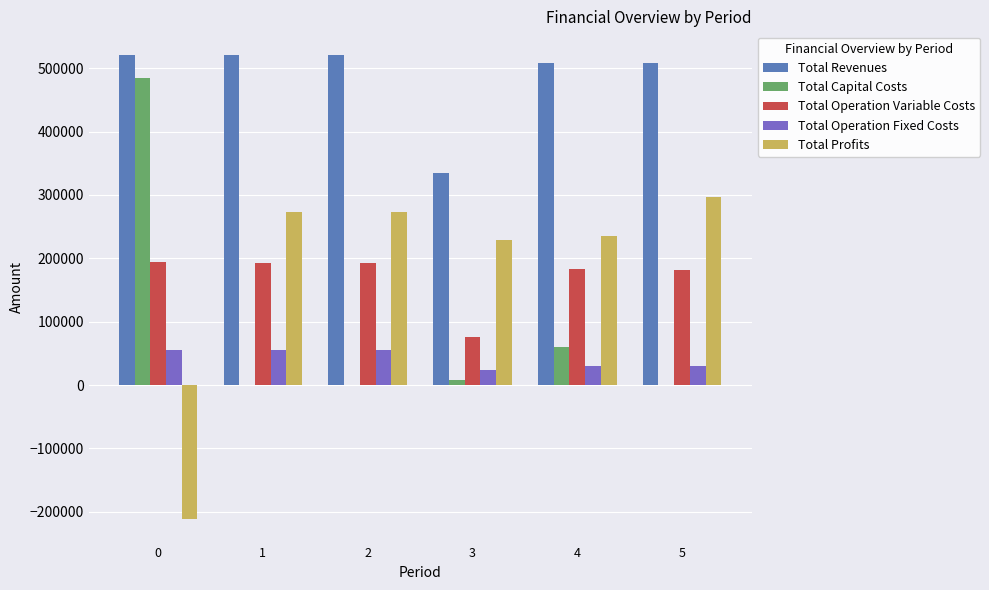

The value of Total Operation Fixed Costs at 2 is 26635.2. True or false?

False